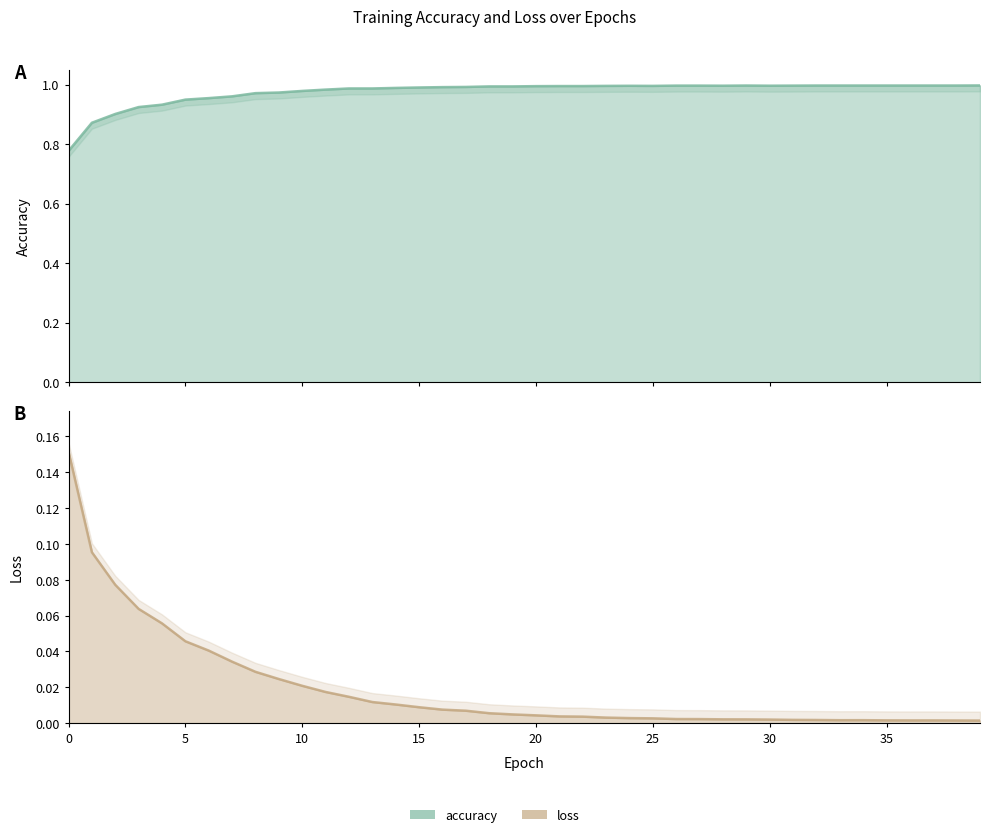

True or false: accuracy has more than 0 points higher than both neighbors.

True